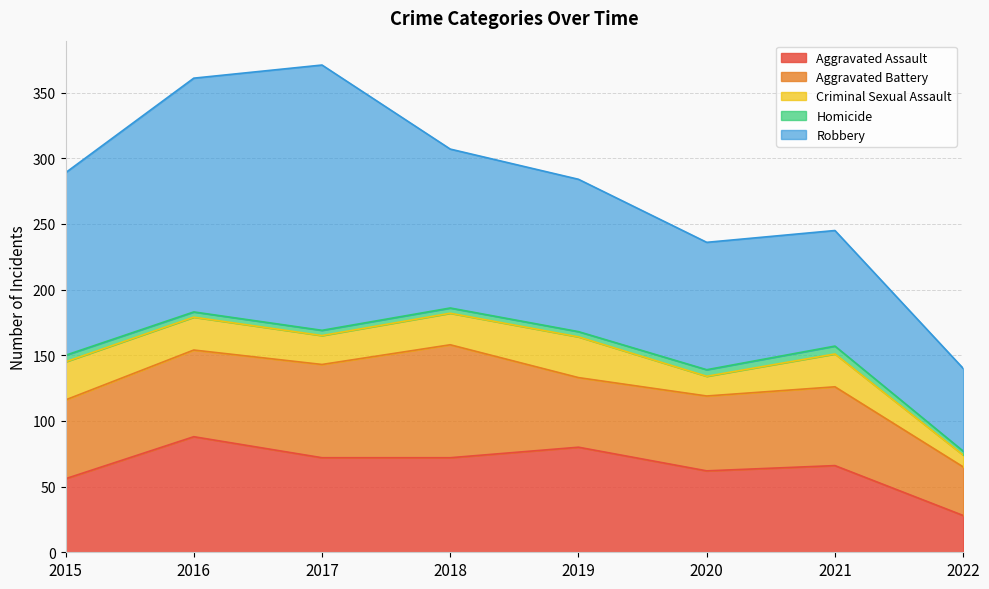

How many data points in Criminal Sexual Assault are less than 25?

4